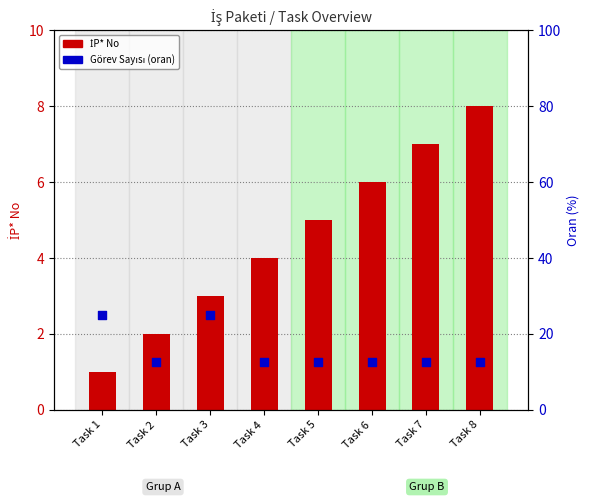

Which series reaches the maximum Y coordinate?

Görev Sayısı (oran)